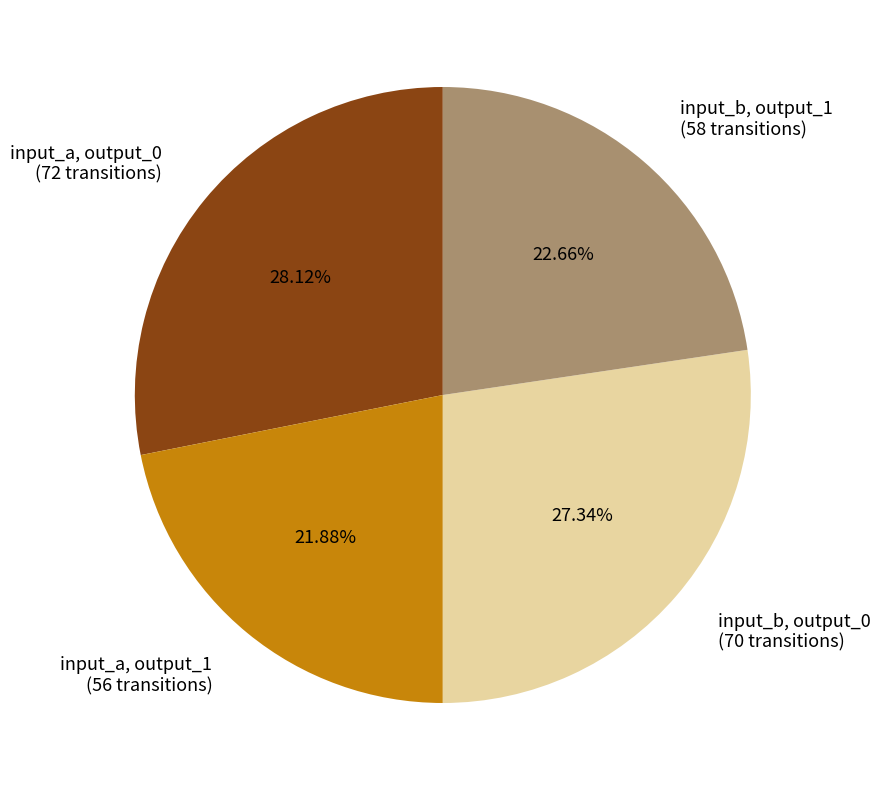

How many slices are in this pie chart?

4